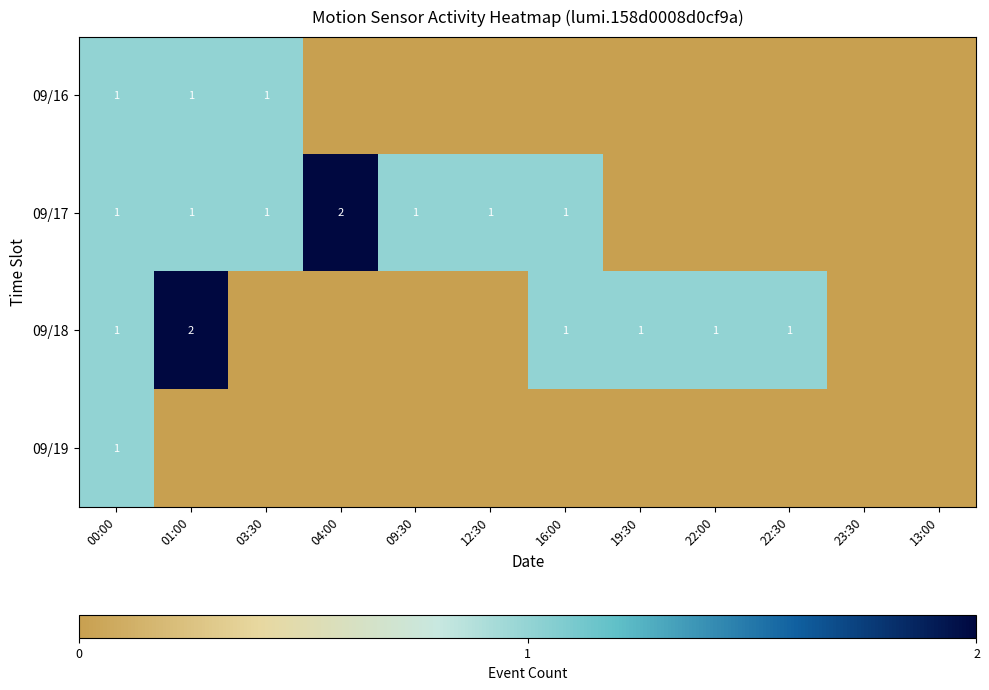

The 09/17 series shows 1 at 12:30. True or false?

True